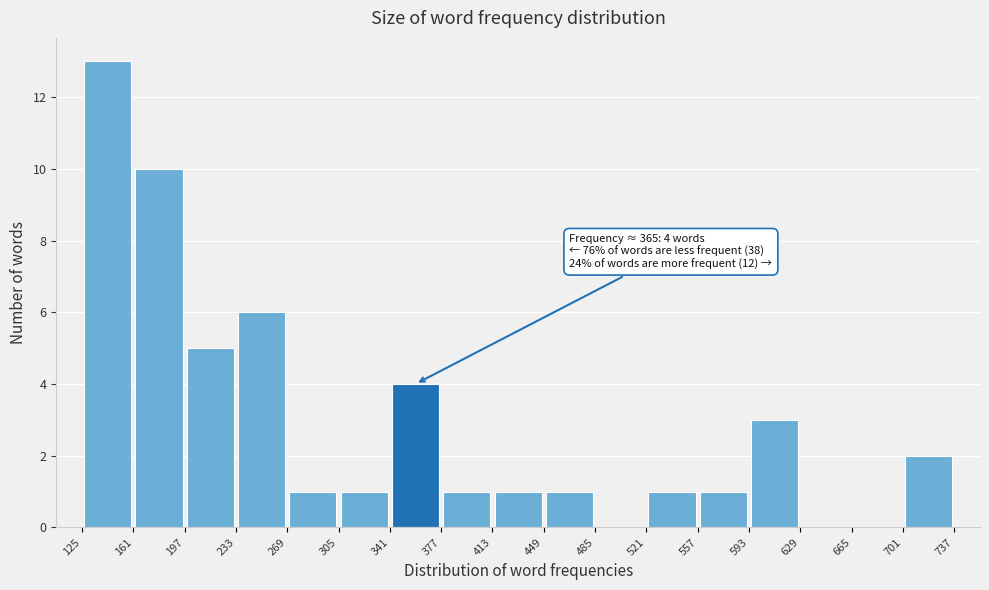

Which range on the x-axis has the tallest bar?

125 to 161